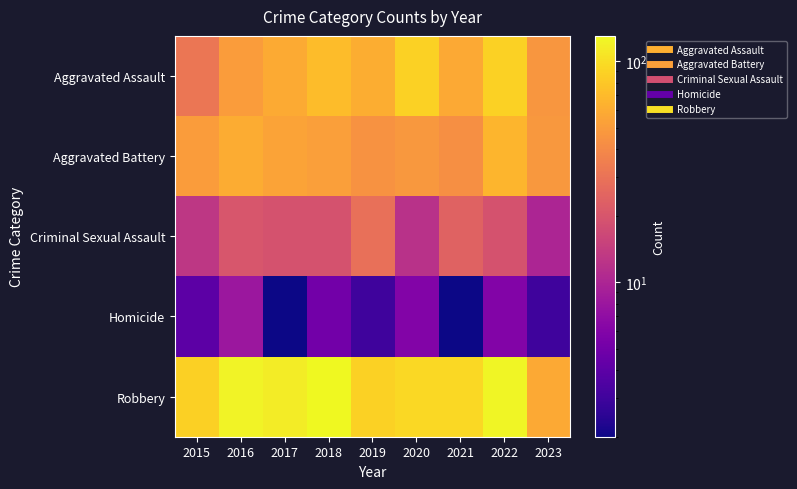

Reading left to right, what are all the values shown in this chart?

Aggravated Assault: 2015=31	2016=50	2017=59	2018=72	2019=61	2020=88	2021=58	2022=89	2023=47
Aggravated Battery: 2015=50	2016=60	2017=54	2018=52	2019=45	2020=48	2021=43	2022=66	2023=48
Criminal Sexual Assault: 2015=13	2016=20	2017=19	2018=19	2019=29	2020=12	2021=24	2022=19	2023=10
Homicide: 2015=4	2016=8	2017=2	2018=5	2019=3	2020=6	2021=2	2022=6	2023=3
Robbery: 2015=87	2016=123	2017=115	2018=130	2019=89	2020=94	2021=95	2022=125	2023=58